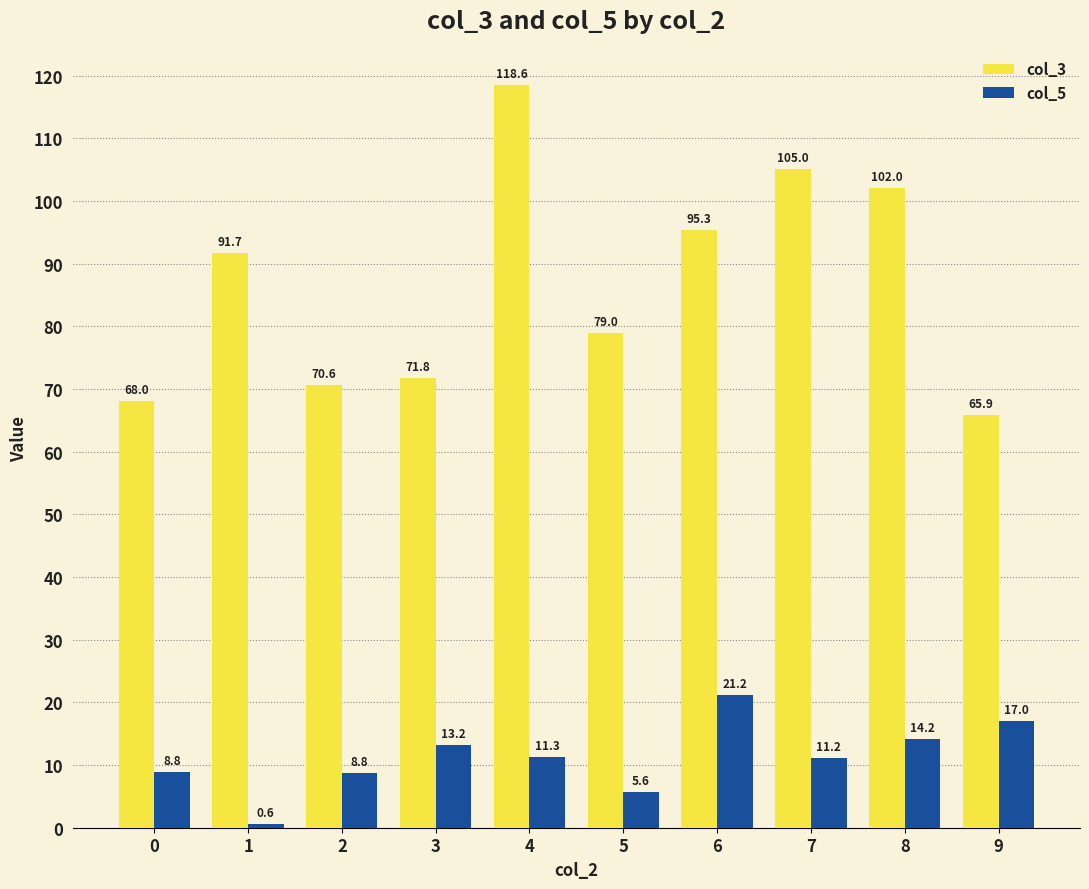

Is the value of col_3 at 3 greater than the value of col_5 at 4?

Yes